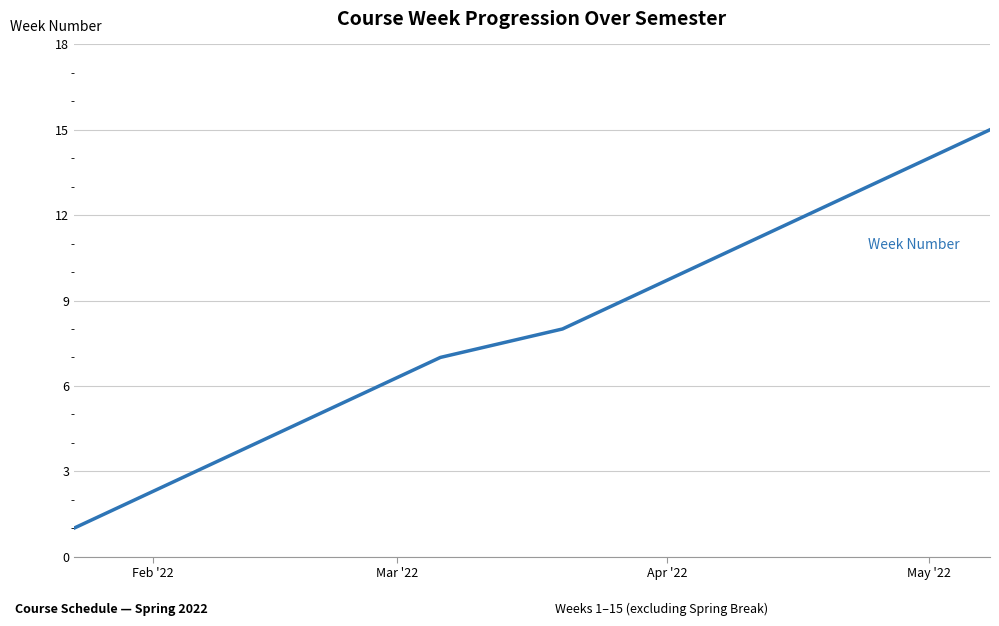

What is the maximum value shown in the chart?

15